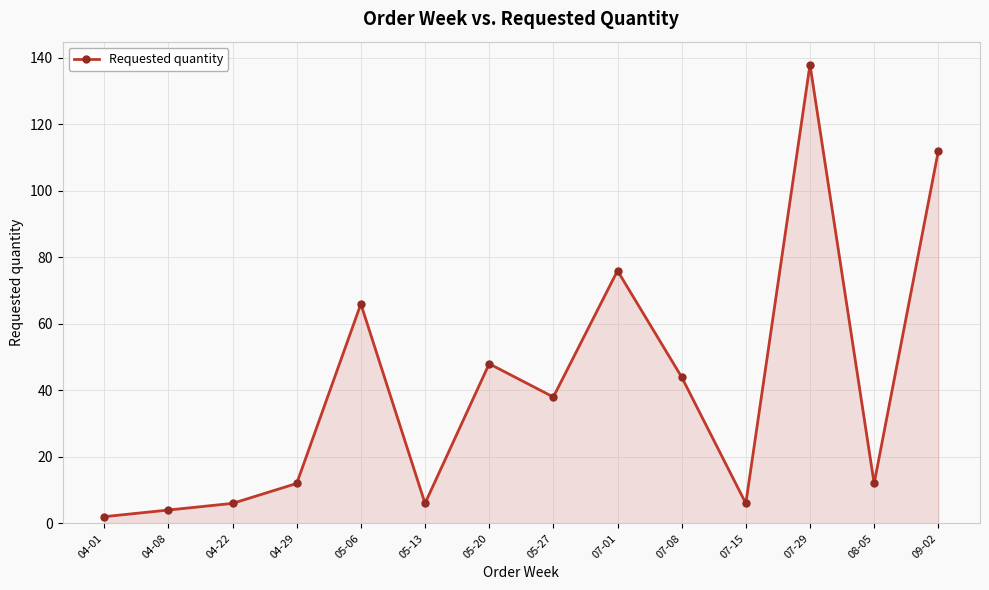

Between 07-08 and 05-20, which is larger?

05-20